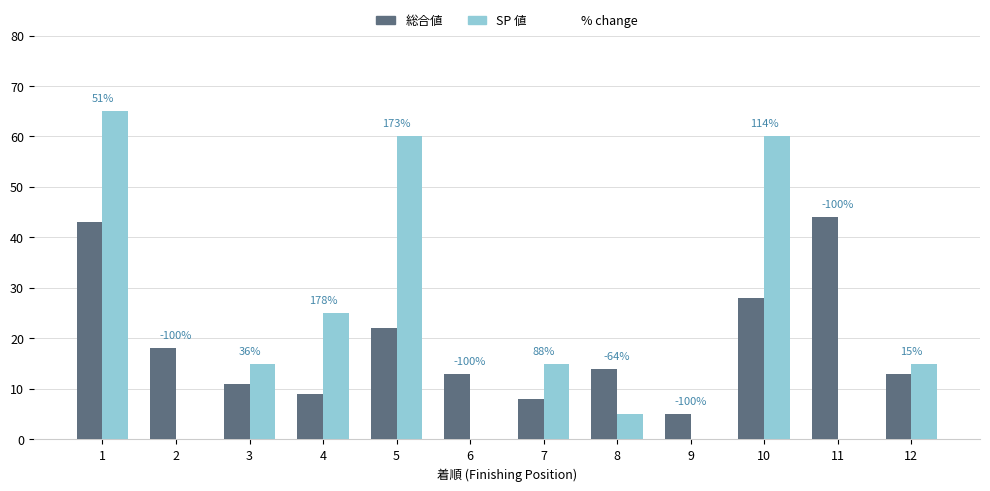

How many groups of bars are there?

12